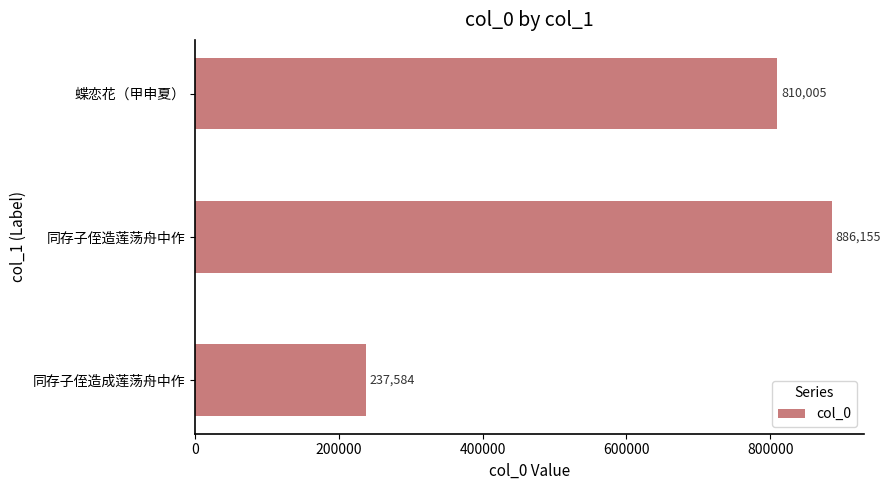

What is the ratio of the value at 蝶恋花（甲申夏） to the value at 同存子侄造成莲荡舟中作?

3.4